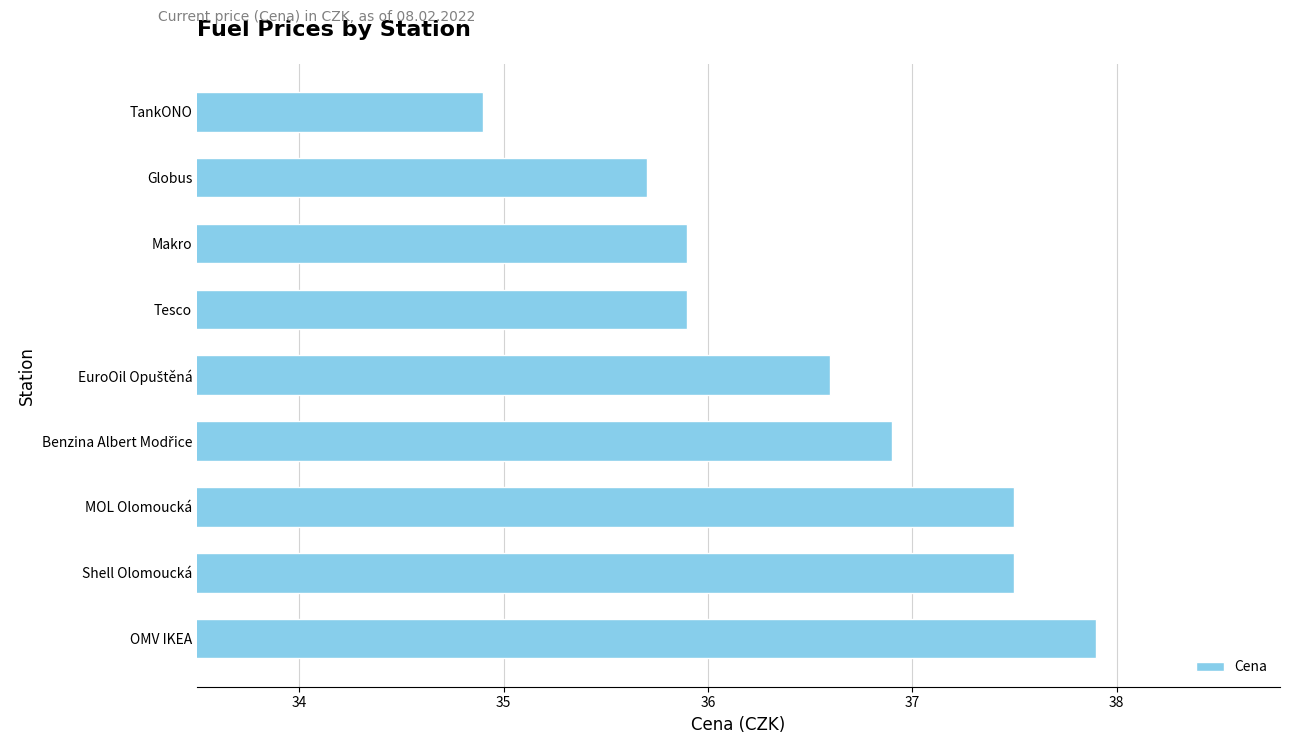

Between TankONO and Makro, which is larger?

Makro